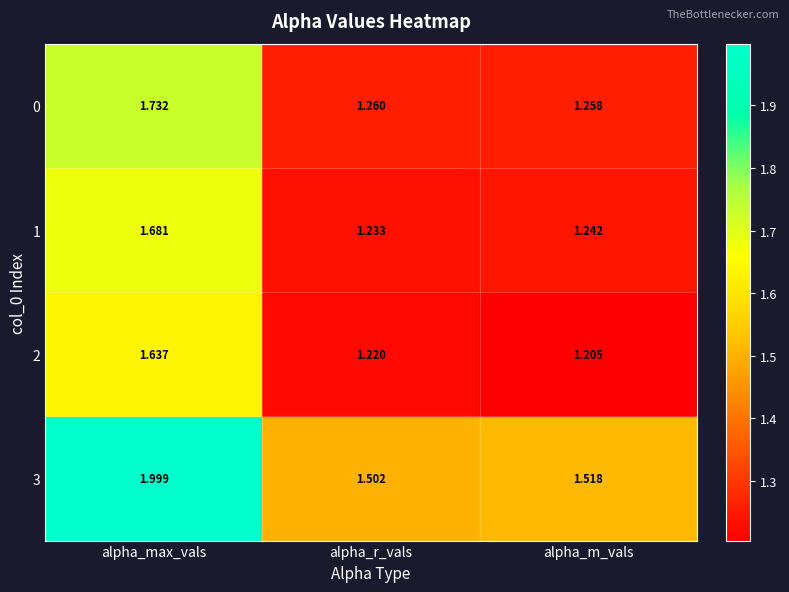

At alpha_m_vals, list the series in order from smallest to largest.

2, 1, 0, 3